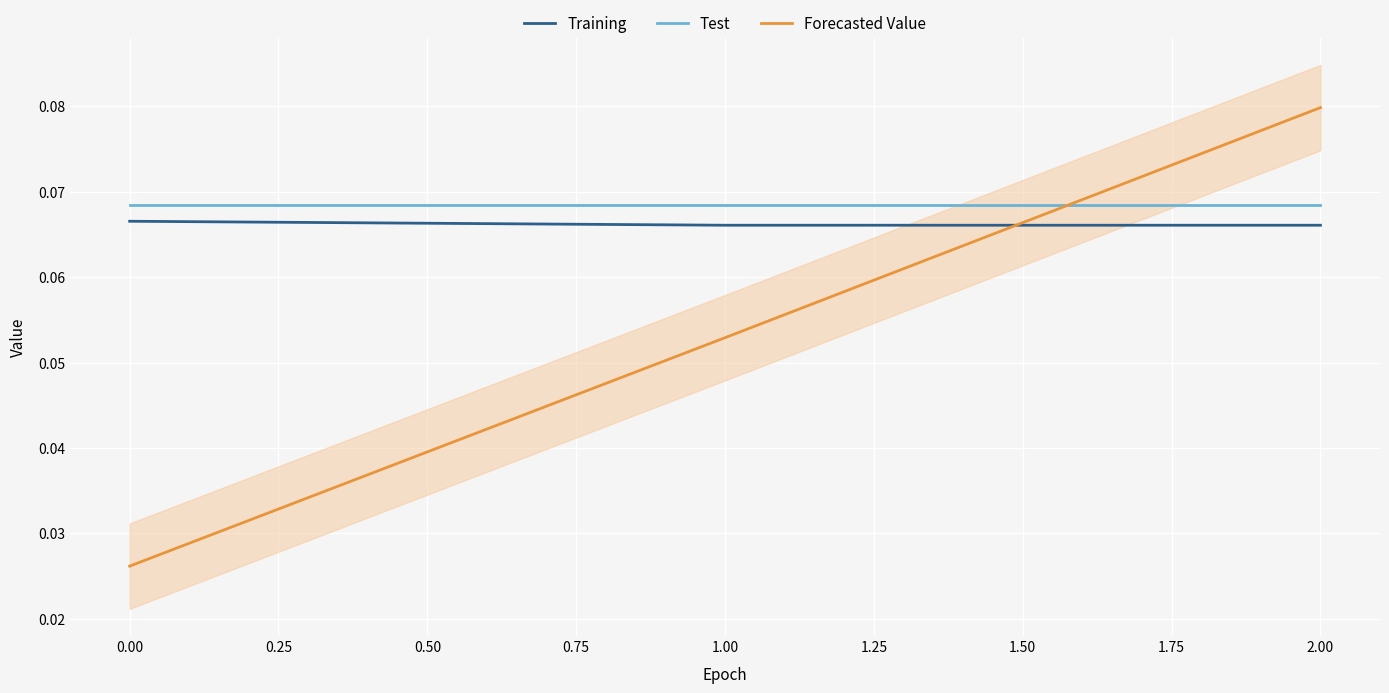

Is the value of Test at 0.00 greater than the value of Training at 0.00?

Yes